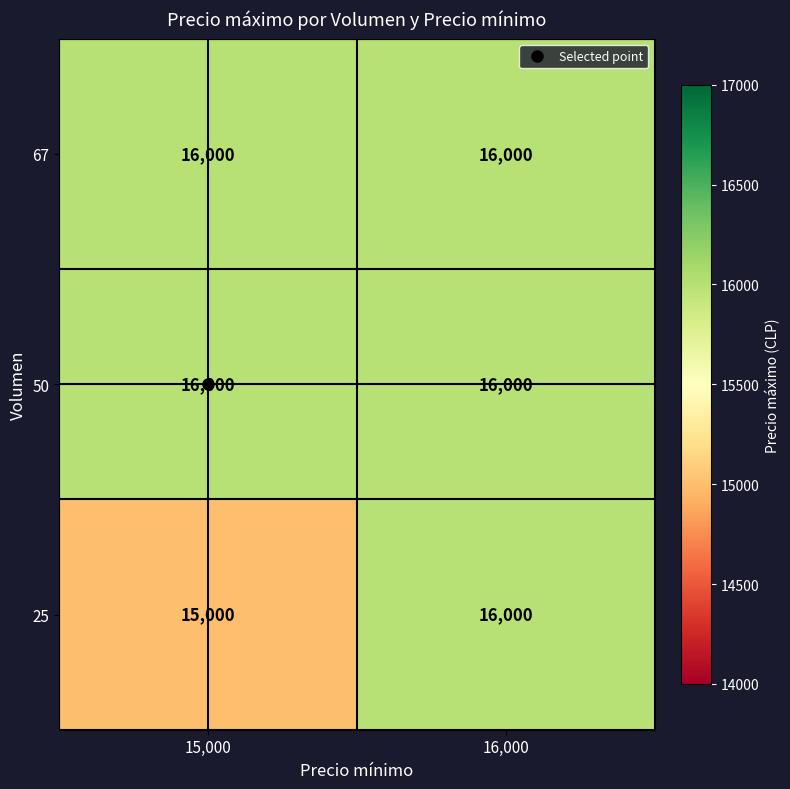

What is the spread (max minus min) of values at 15,000?

1000